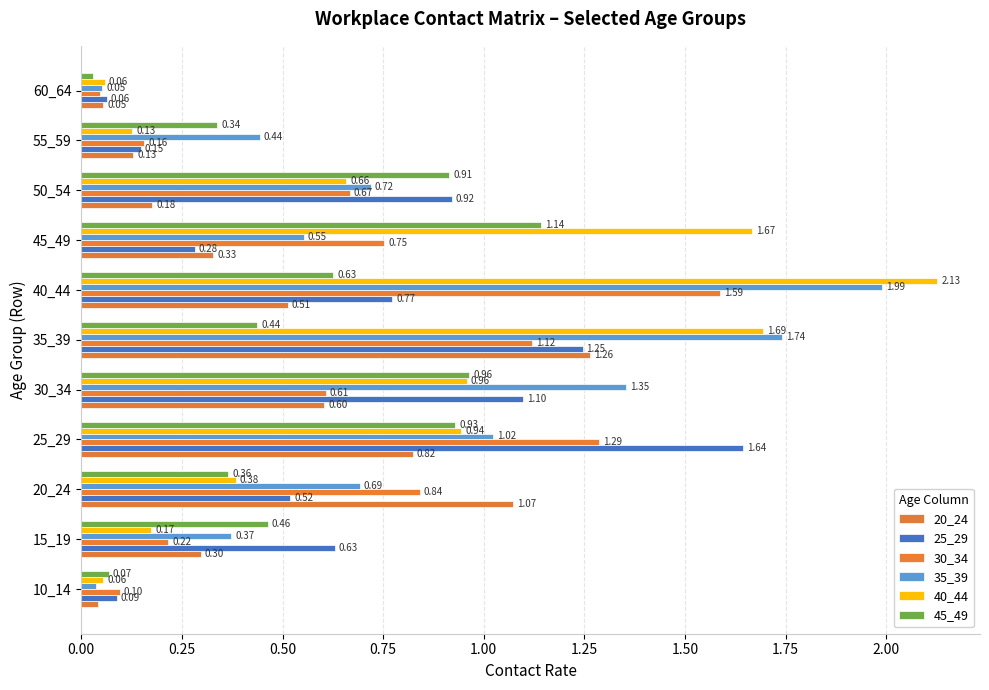

What is the greatest value displayed?

2.1